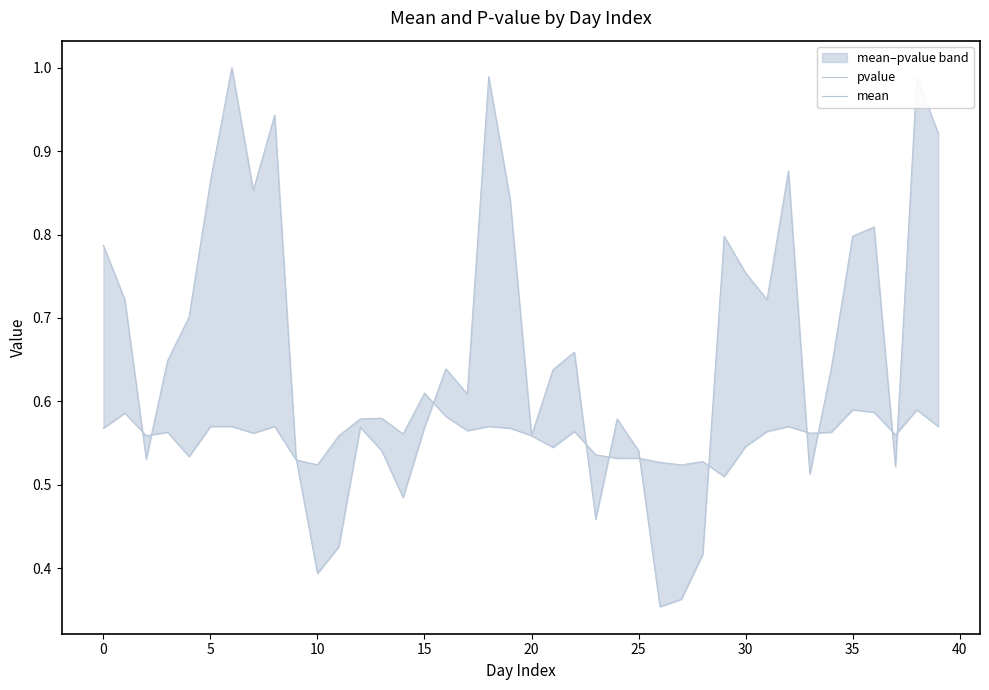

True or false: mean and pvalue intersect in this chart.

True